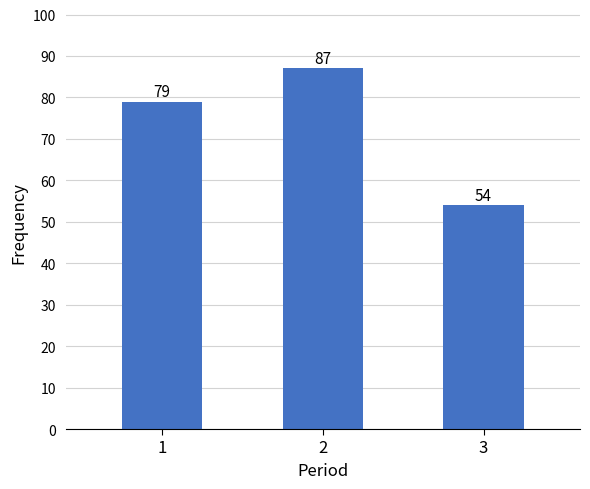

True or false: the data shows 87 at 2.

True